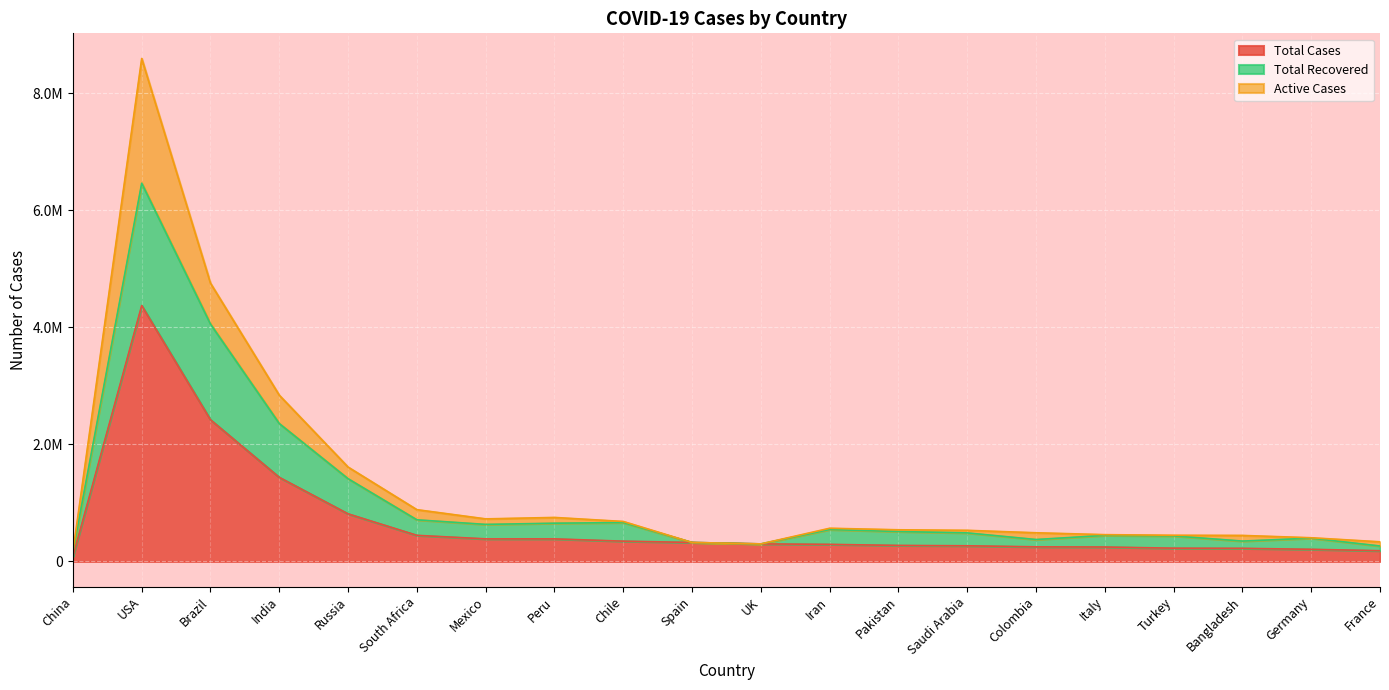

The value of Total Cases at Turkey is 226100. True or false?

True